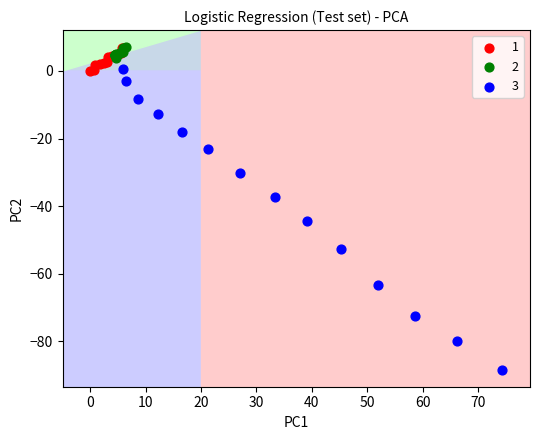

Which series has the widest spread of Y values?

3